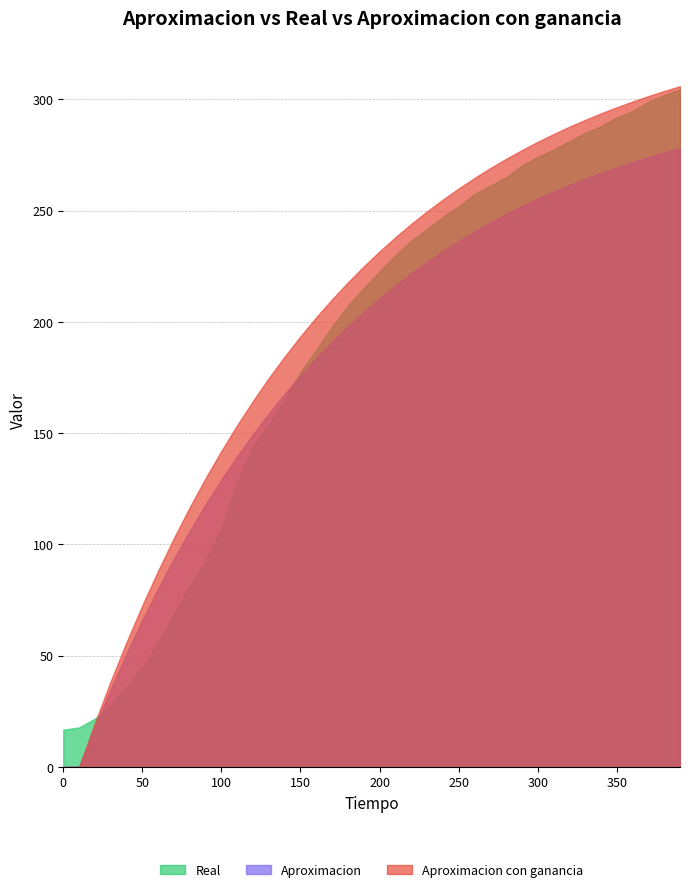

What are all the series names shown in the legend?

Real, Aproximacion, Aproximacion con ganancia